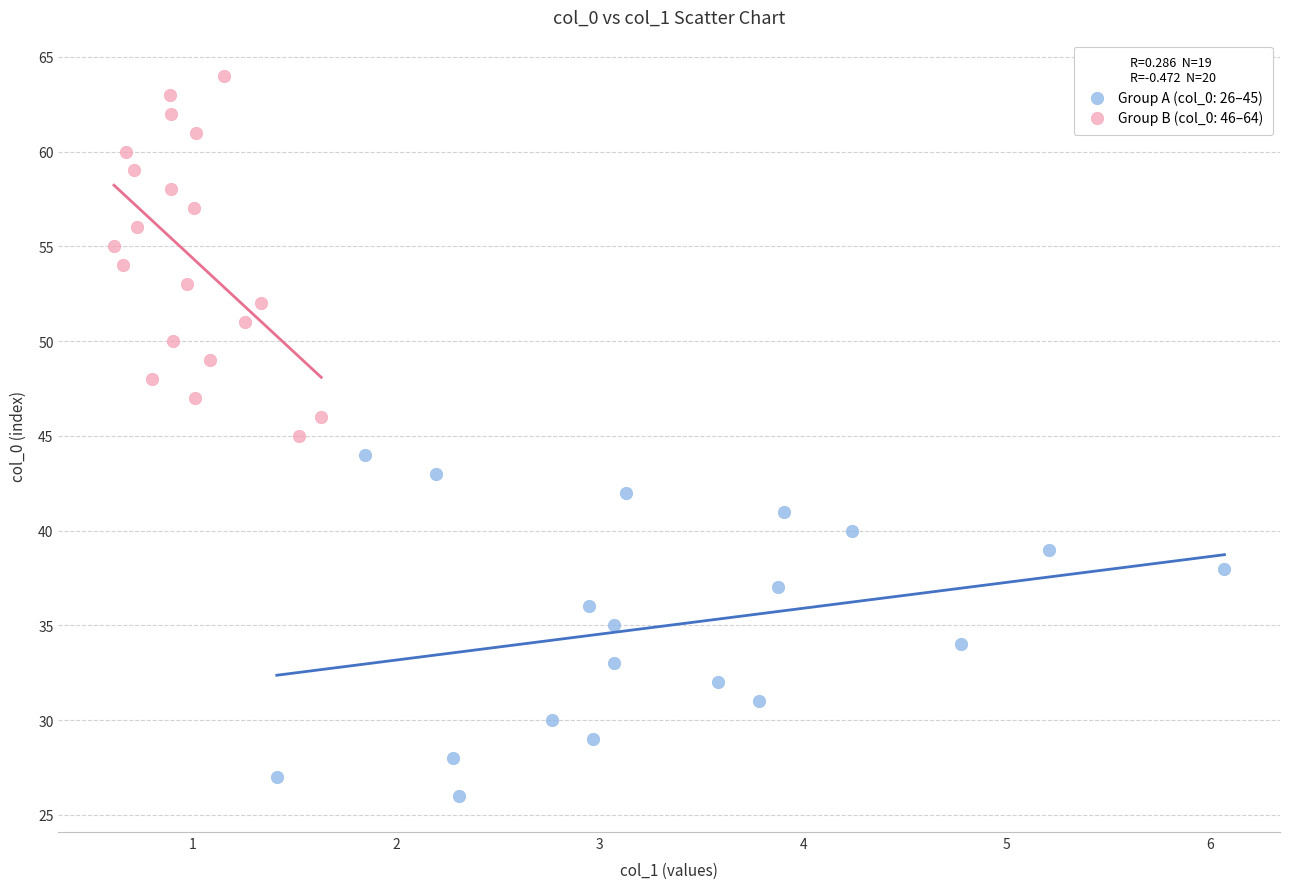

Which series reaches the minimum Y coordinate?

Group A (col_0: 26–45)